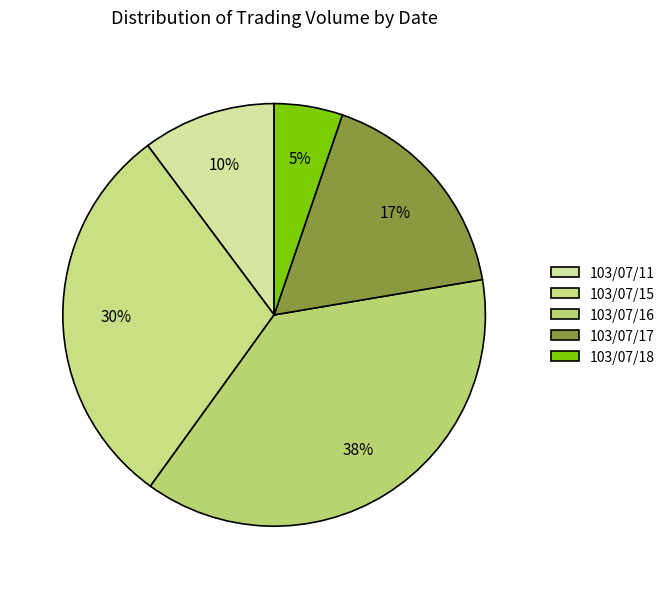

How many slices are in this pie chart?

5